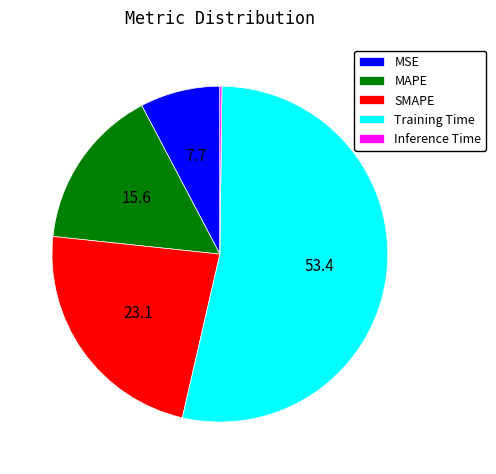

Is there any slice that represents more than half of the pie?

Yes